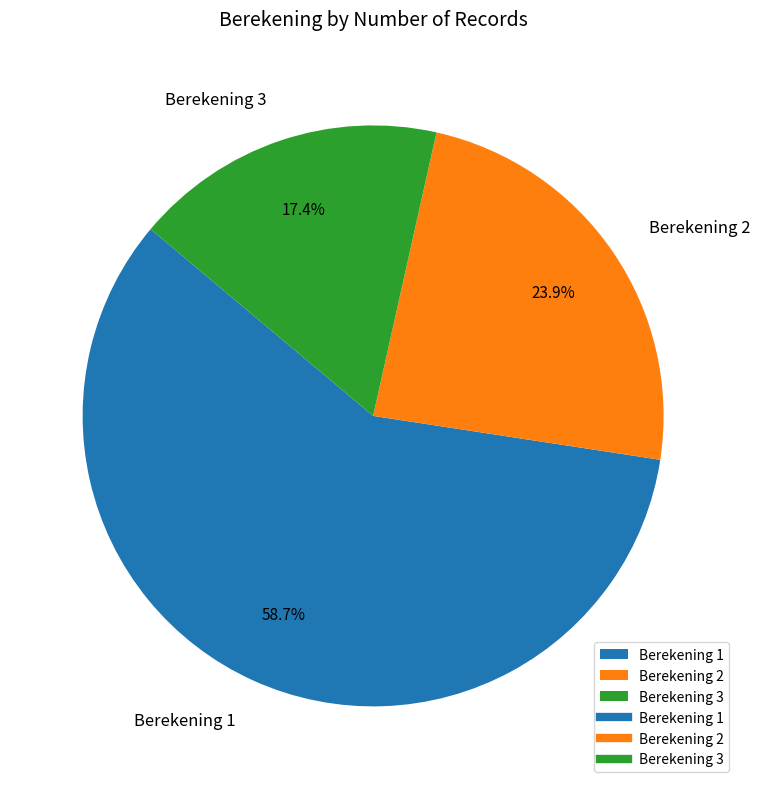

Approximately how many times larger is the value at Berekening 1 compared to Berekening 3?

3.4